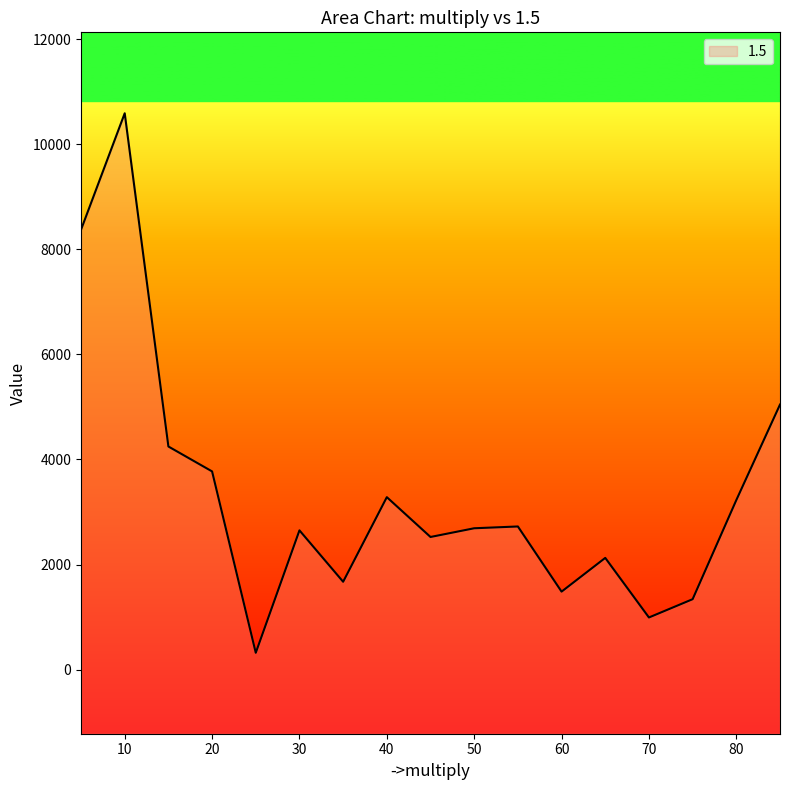

What is the sum of all values?

57052